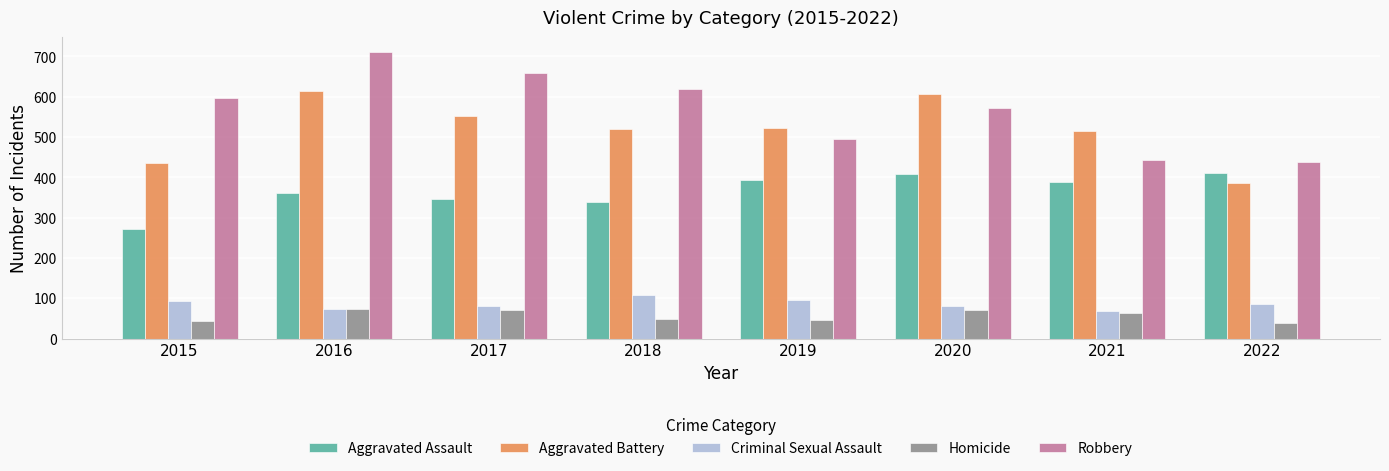

What is the maximum value shown in the chart?

712